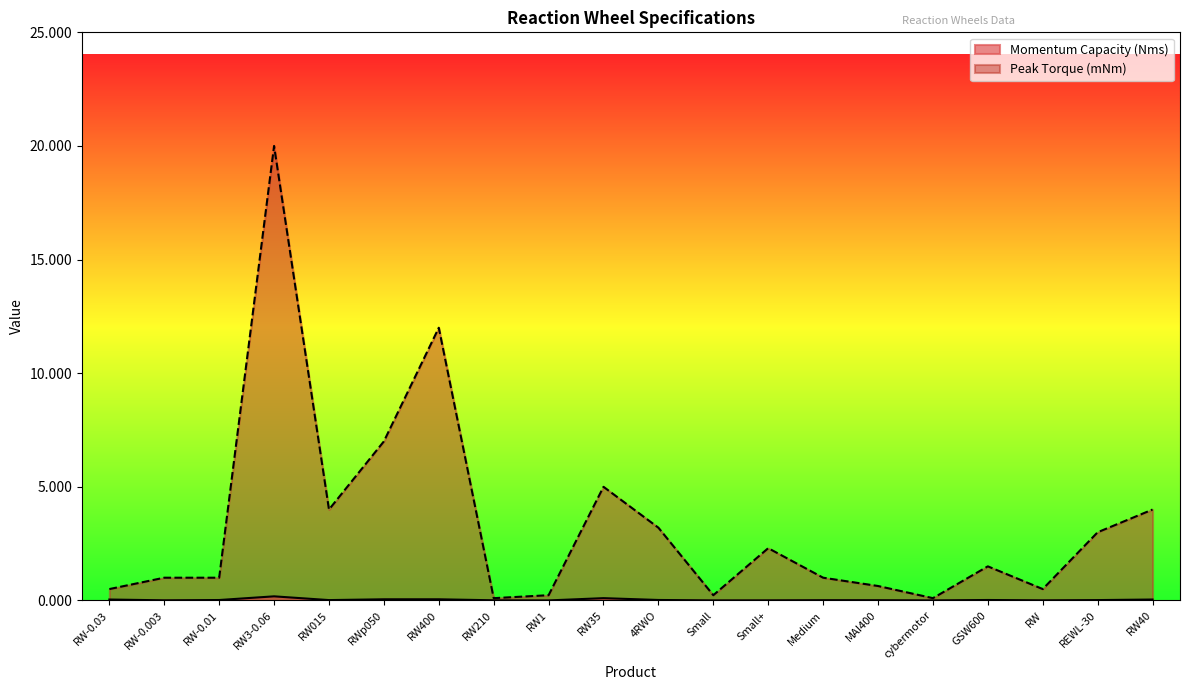

At which label does Peak Torque (mNm) reach its peak?

RW3-0.06